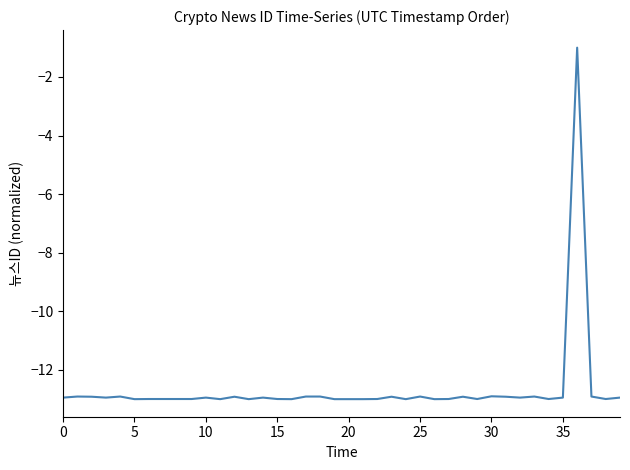

What is the difference between the maximum and minimum values?

12.0